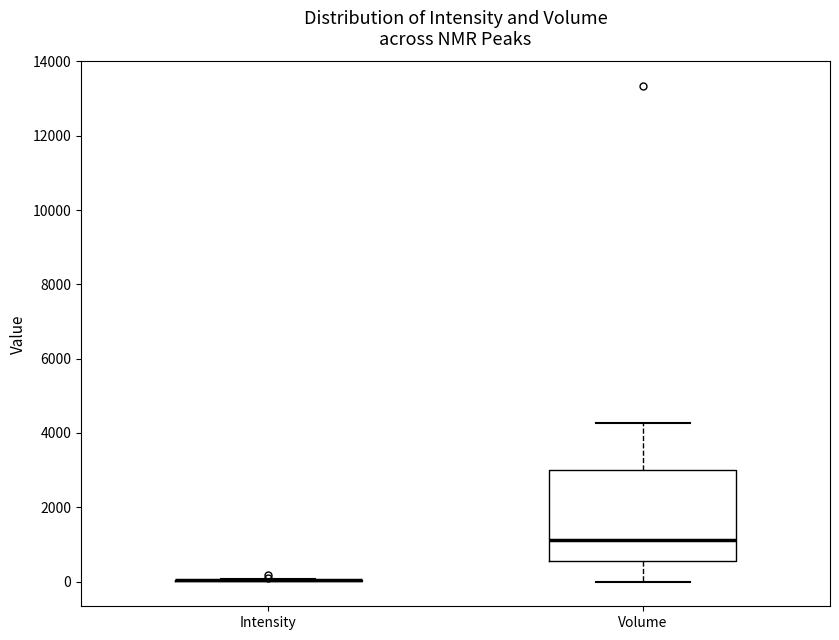

Reading left to right, read every box against the y-axis: the position of its median line, the range the box covers, and the ends of its whiskers. The values are not printed on the chart, so give them approximately, as read against the axis.

Intensity: box collapsed to a line at 0, whiskers 0 to 0
Volume: median 1200, box 600 to 3000, whiskers 0 to 4200